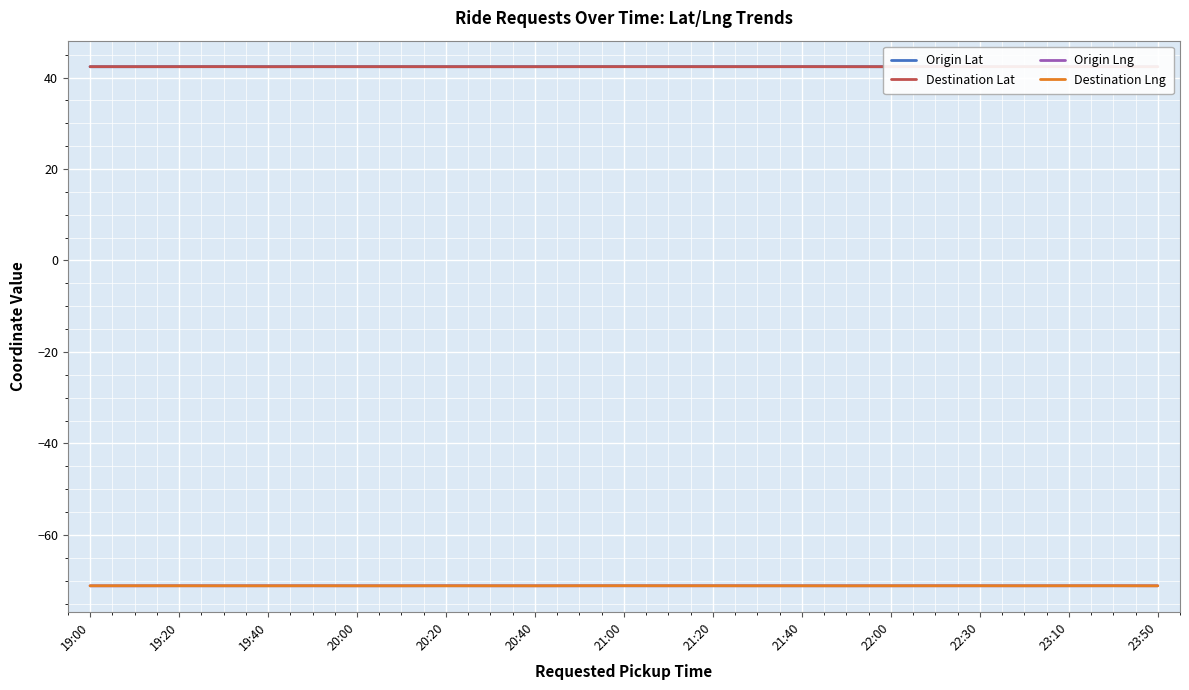

At how many categories does at least one series exceed 38?

25